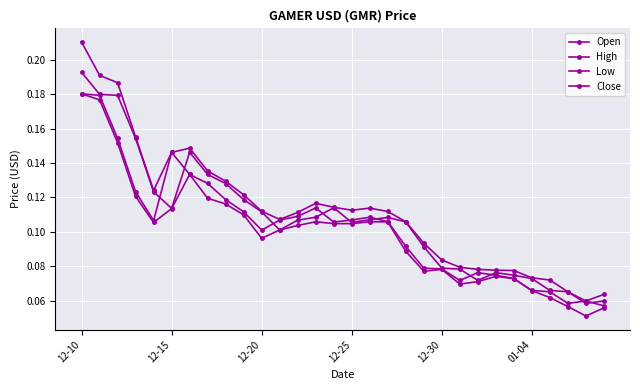

Is this an area chart (filled region under the line)?

No